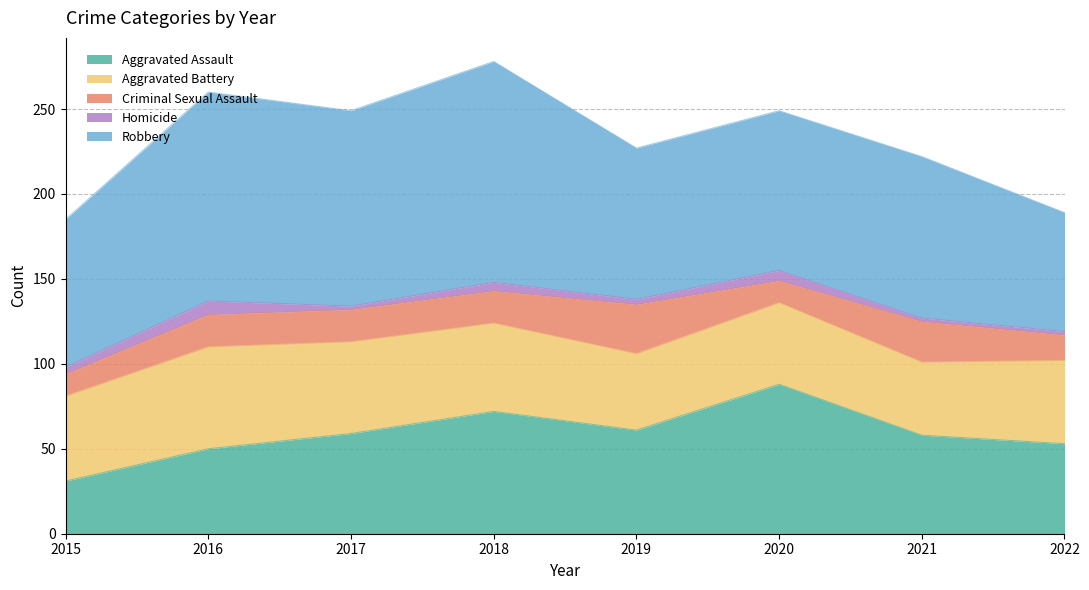

What is the spread (max minus min) of values at 2021?

93